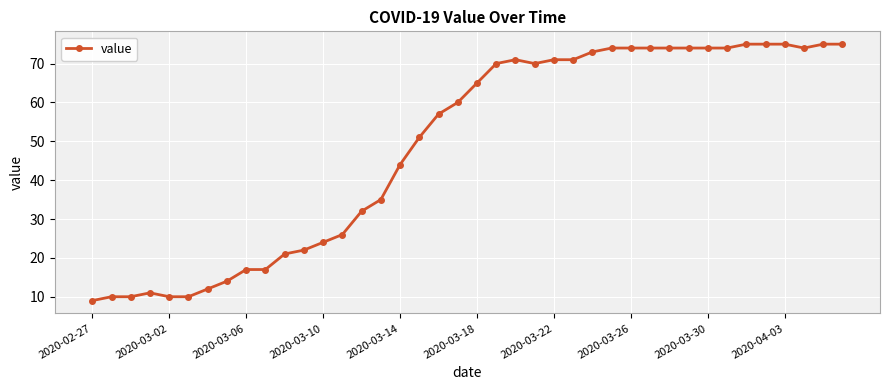

True or false: there are more than 0 points higher than both neighbors.

True